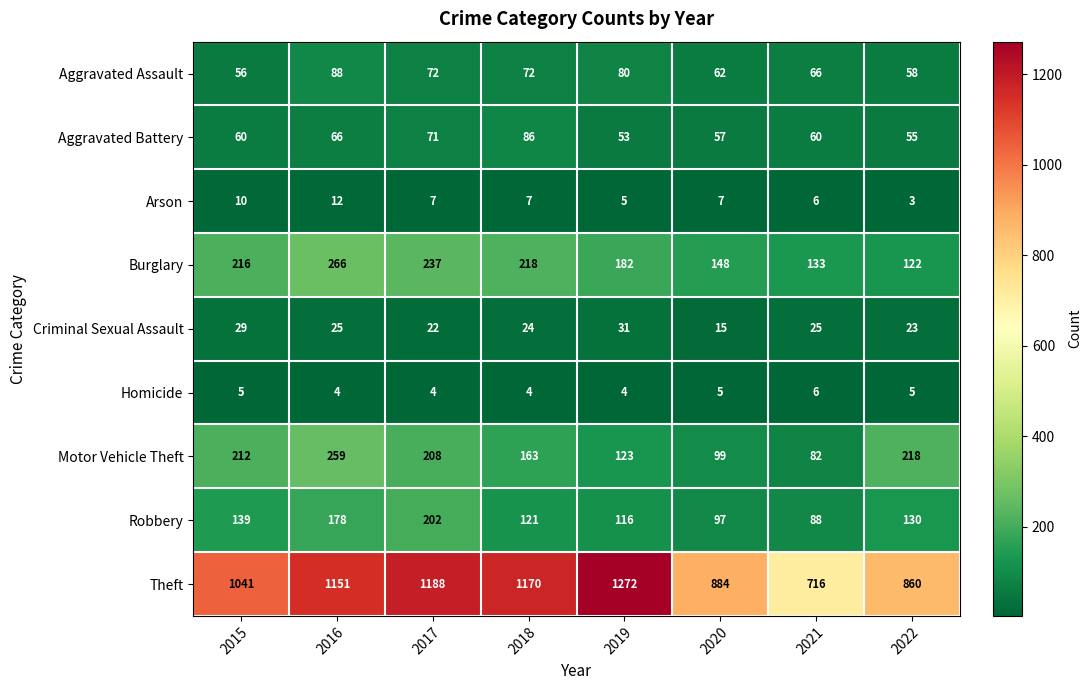

At how many categories does at least one series exceed 252?

8